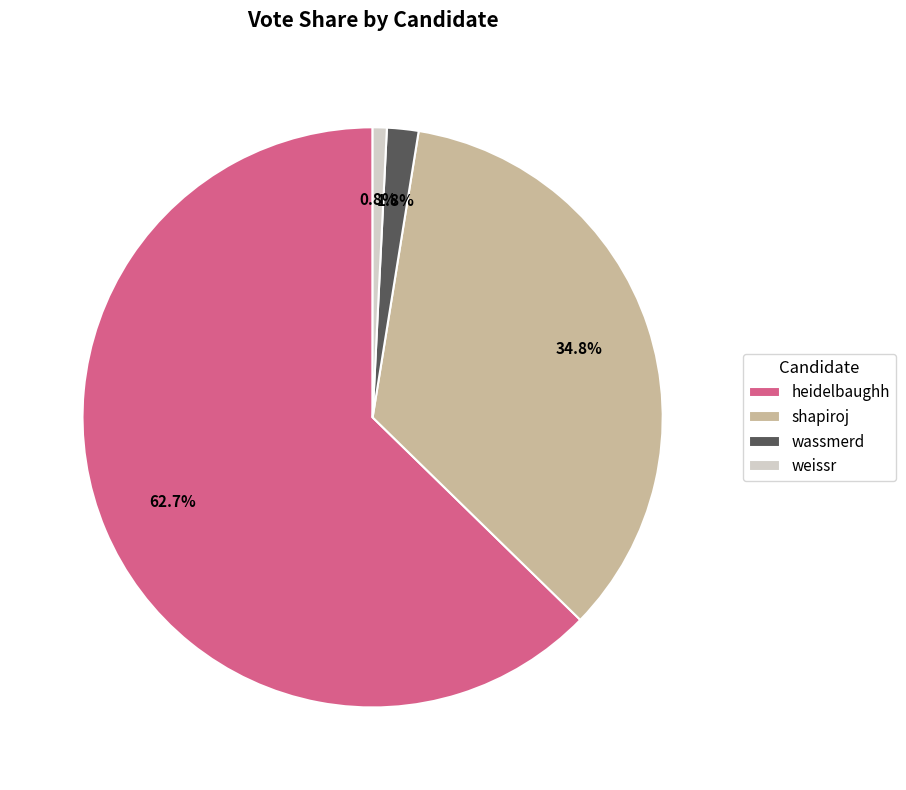

What portion of the pie excludes weissr?

99.2%